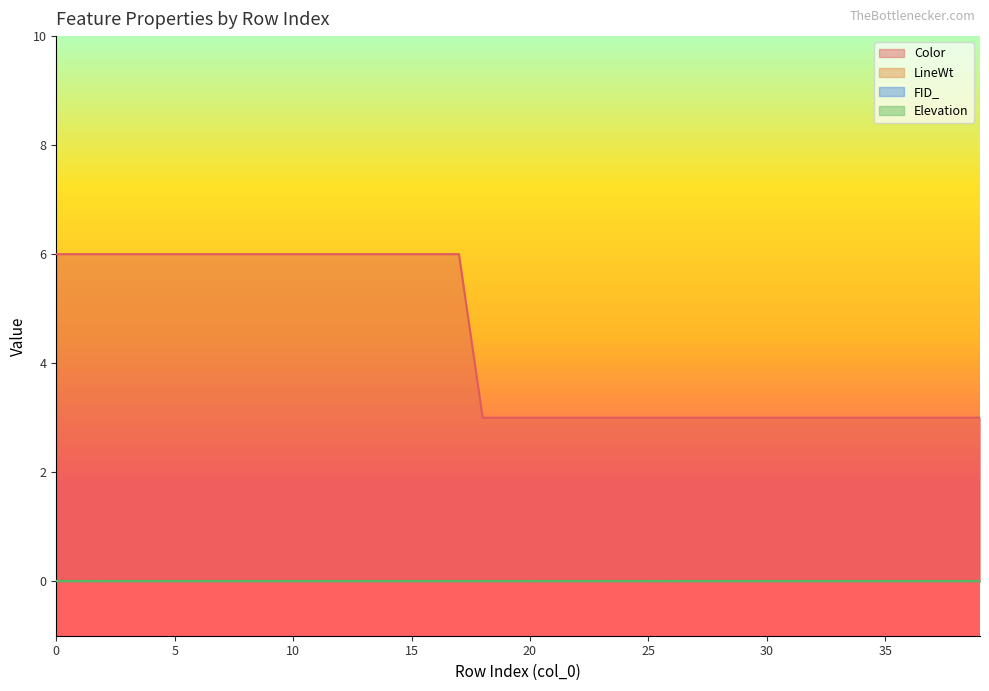

True or false: LineWt and Elevation intersect in this chart.

False